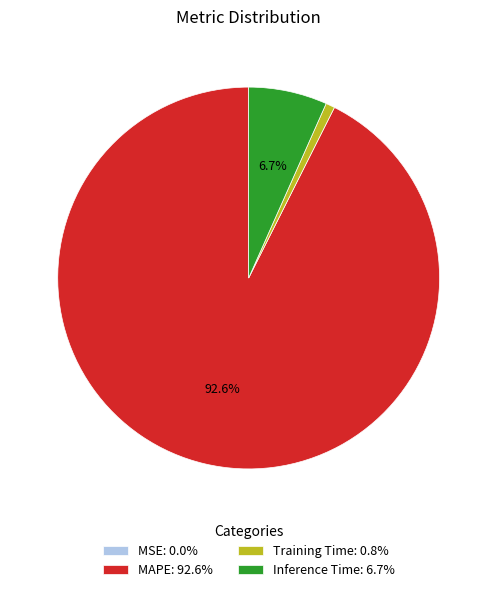

Which has a higher value, Inference Time: 6.7% or MAPE: 92.6%?

MAPE: 92.6%